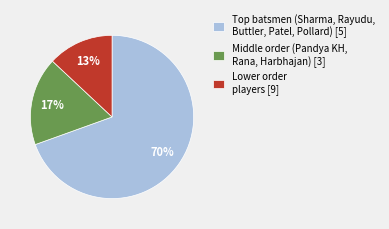

How many segments does this pie chart have?

3